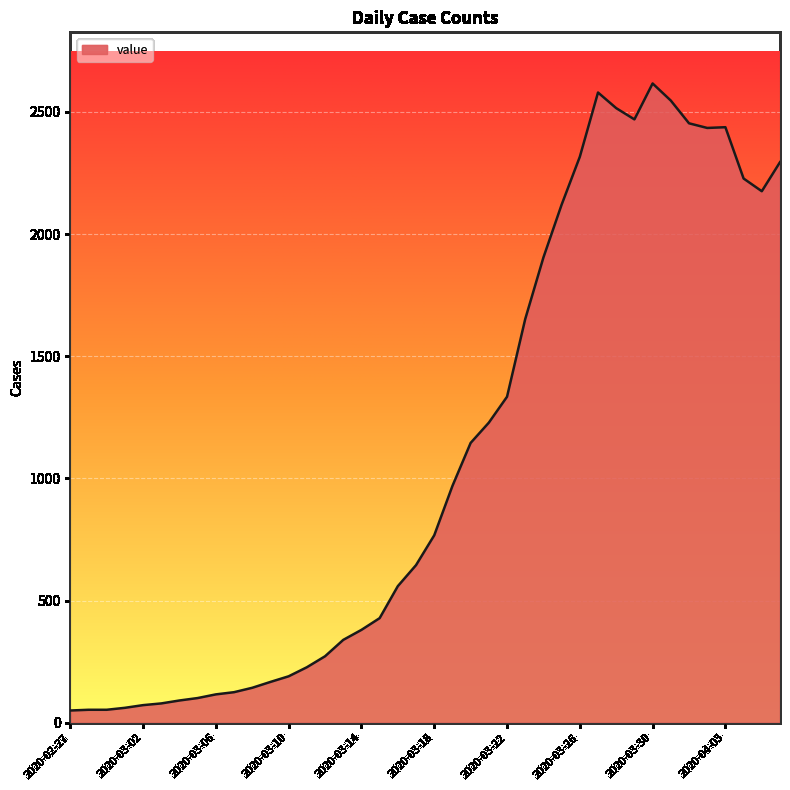

What is the greatest value displayed?

2616